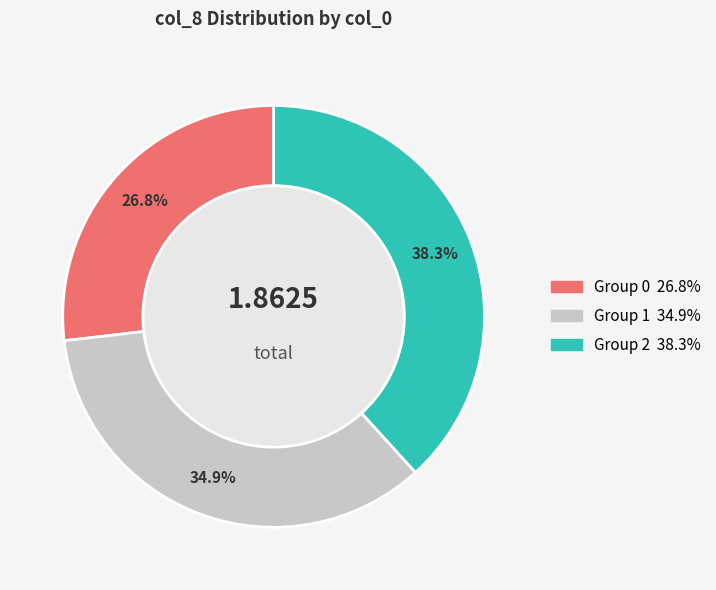

Does any single category account for the majority?

No